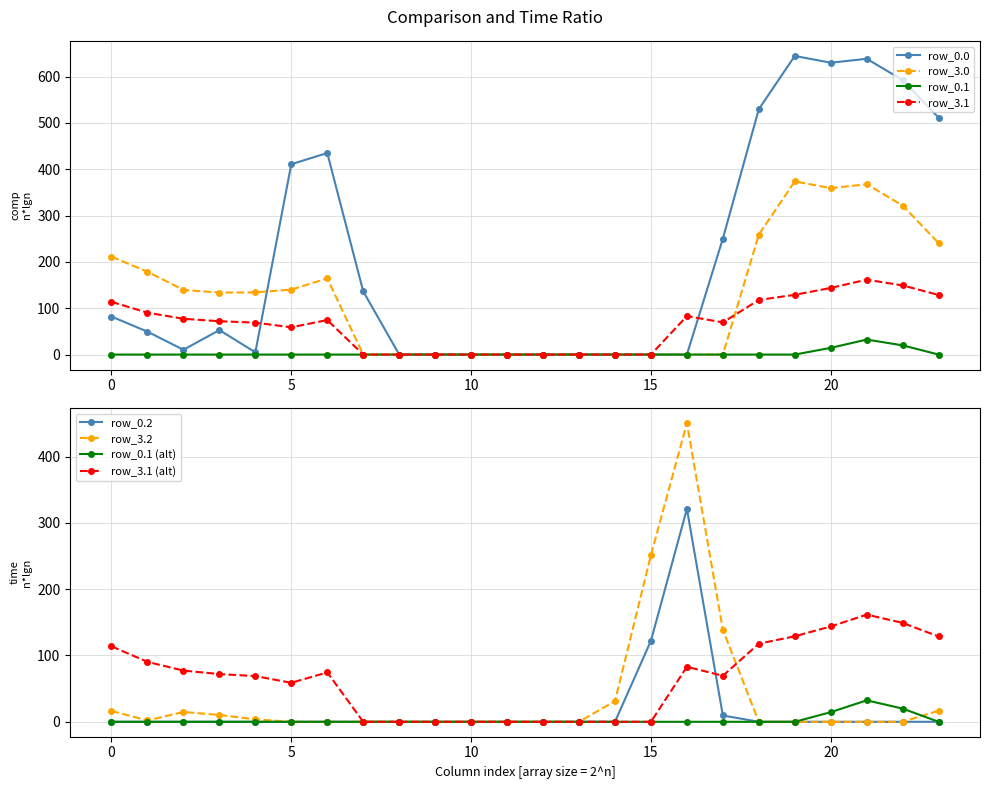

At which label is row_0.0 closest to 322?

17